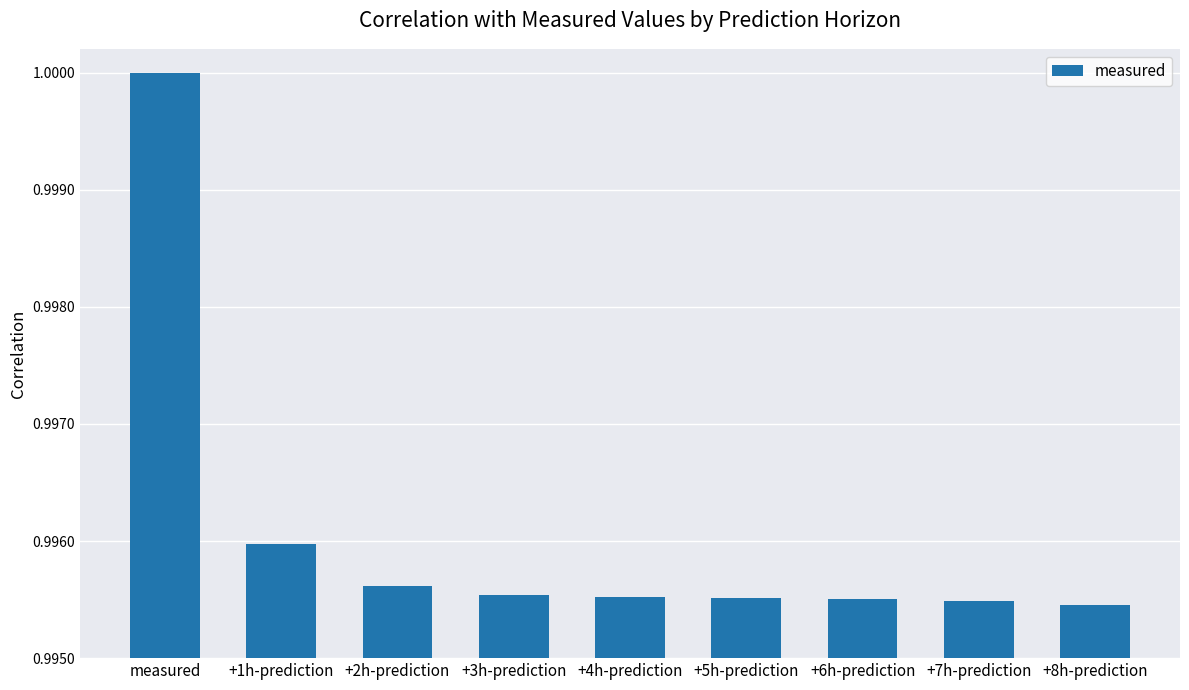

What position from the left is +2h-prediction?

3